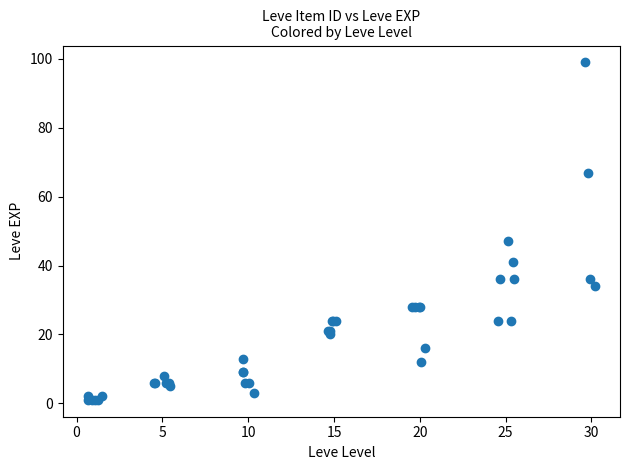

What Y value in the scatter plot is closest to 50?

47